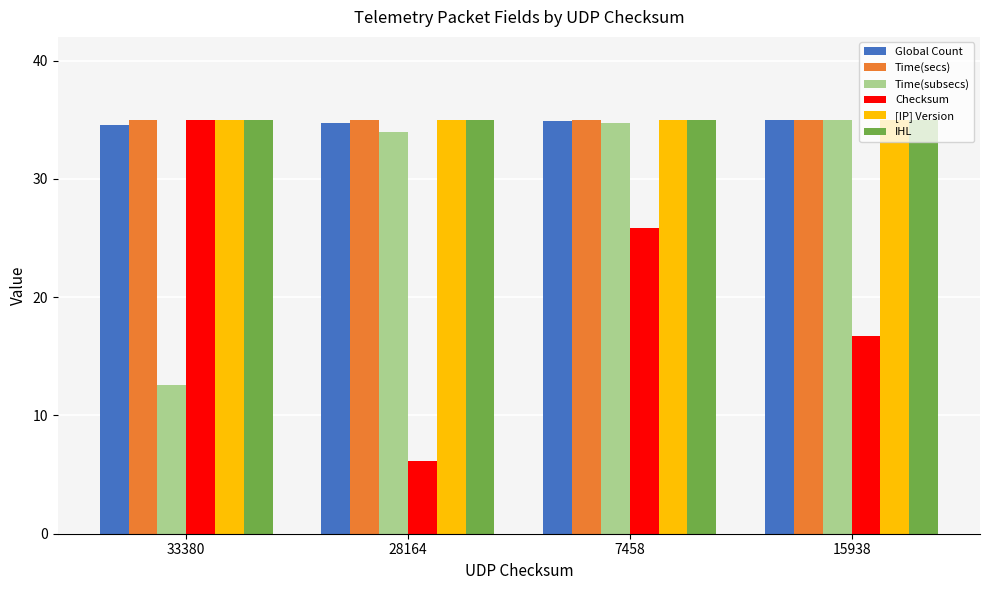

What is the value of the [IP] Version bar at the 4th from the left?

35.0